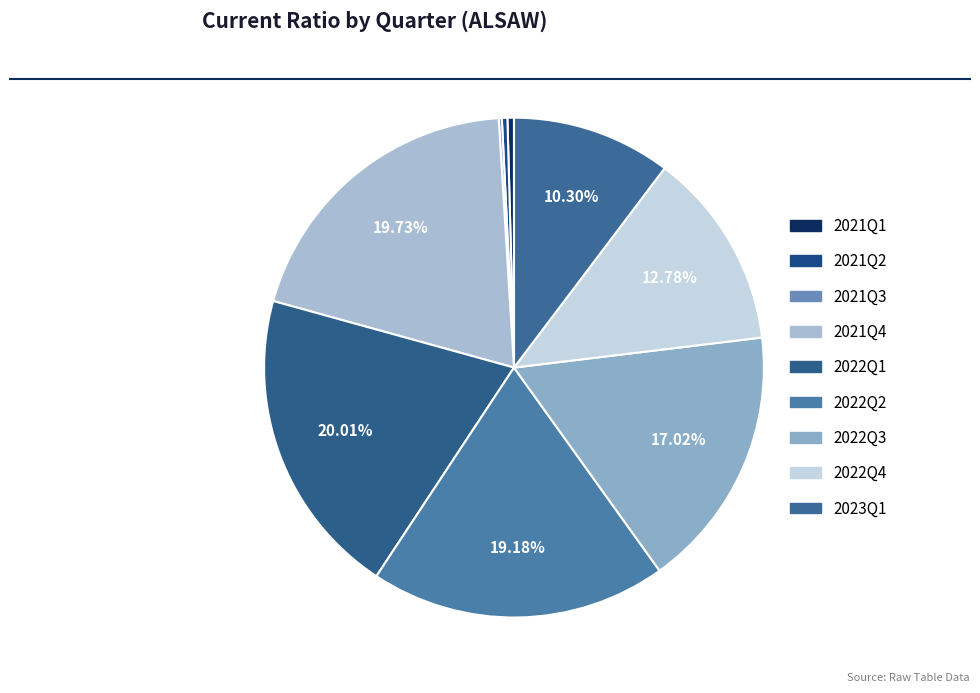

The 2021Q2 slice represents 7% of the pie. True or false?

False